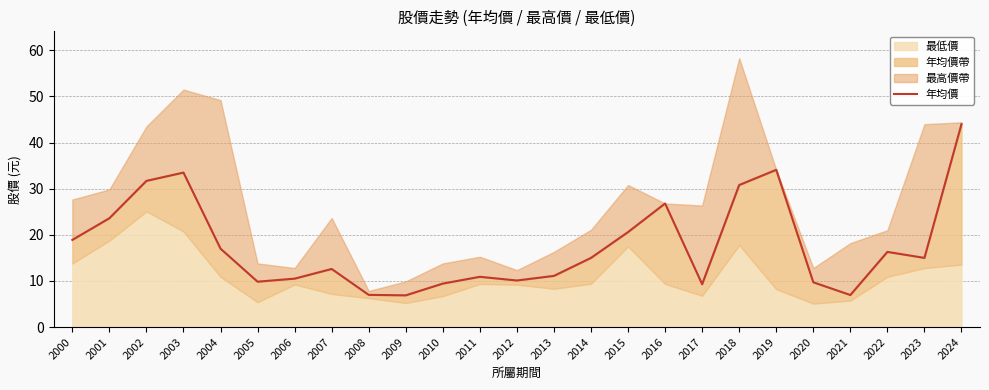

Reading right to left, transcribe all the data shown in this chart.

44.0	15.0	16.3	7.0	9.7	34.1	30.8	9.3	26.8	20.6	15.0	11.1	10.1	10.9	9.4	6.9	7.0	12.6	10.5	9.8	17.0	33.5	31.7	23.6	18.9